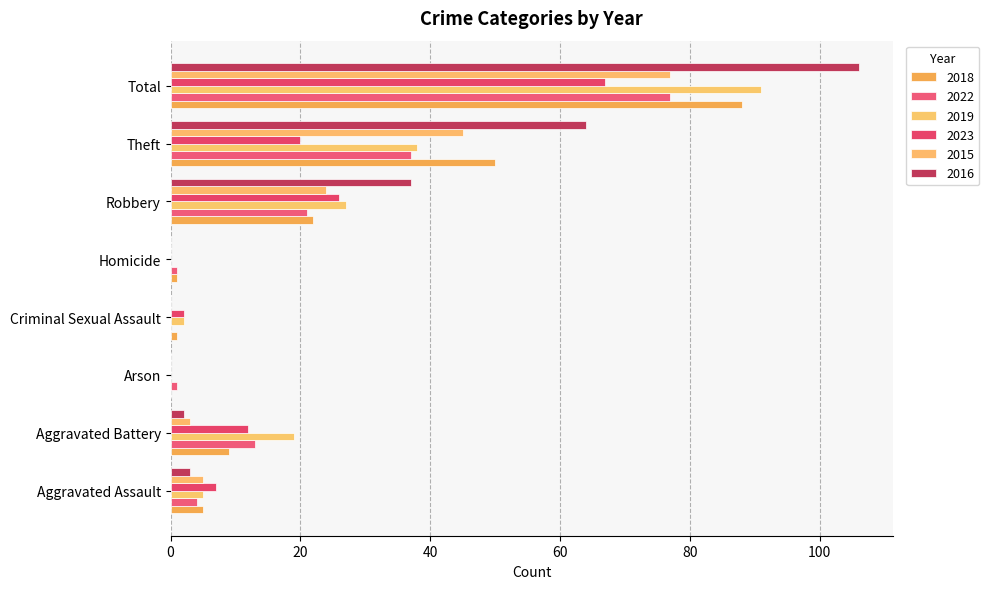

Count the number of categories in the chart.

8